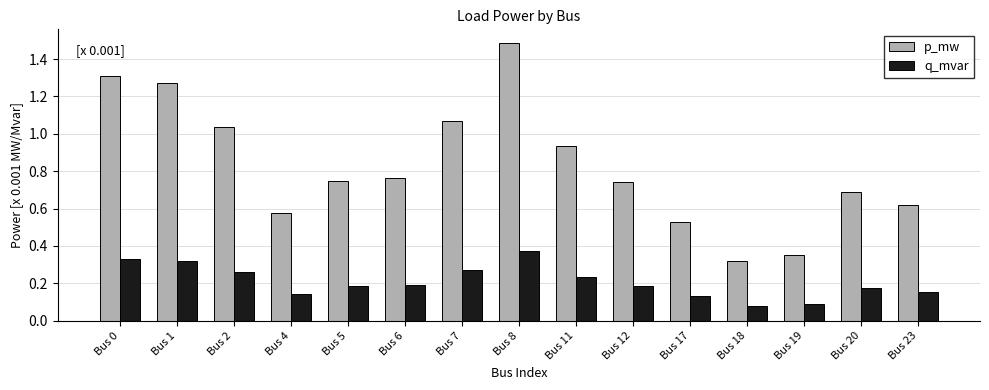

At which label does p_mw reach its peak?

Bus 8